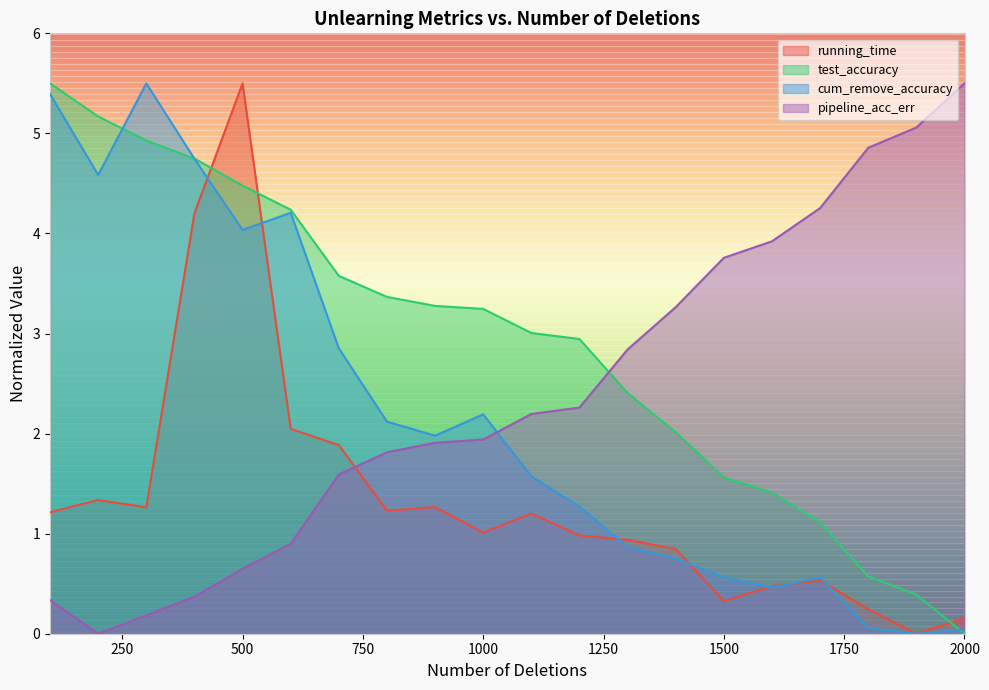

Where does the running_time series first go above 1?

100